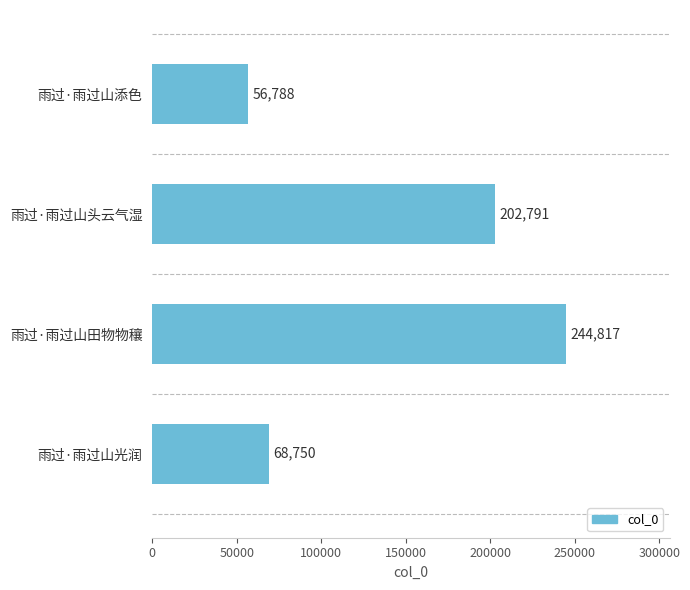

How many bars are there in total?

4